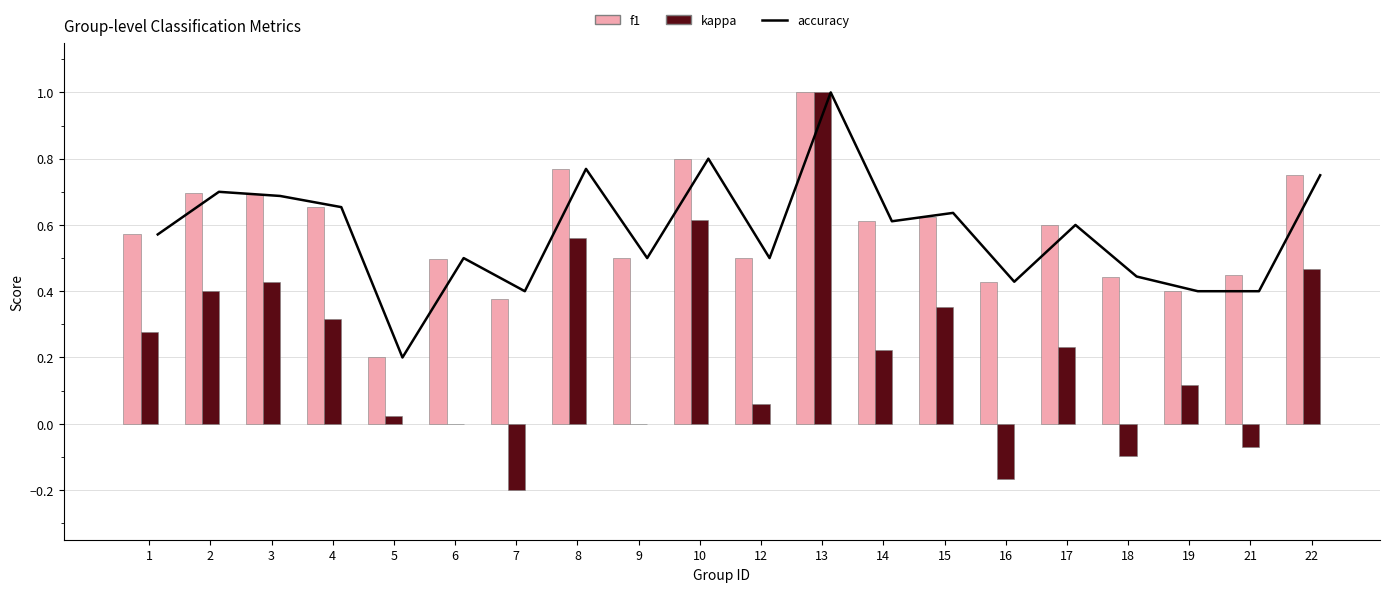

What is the average value of the kappa series?

0.2